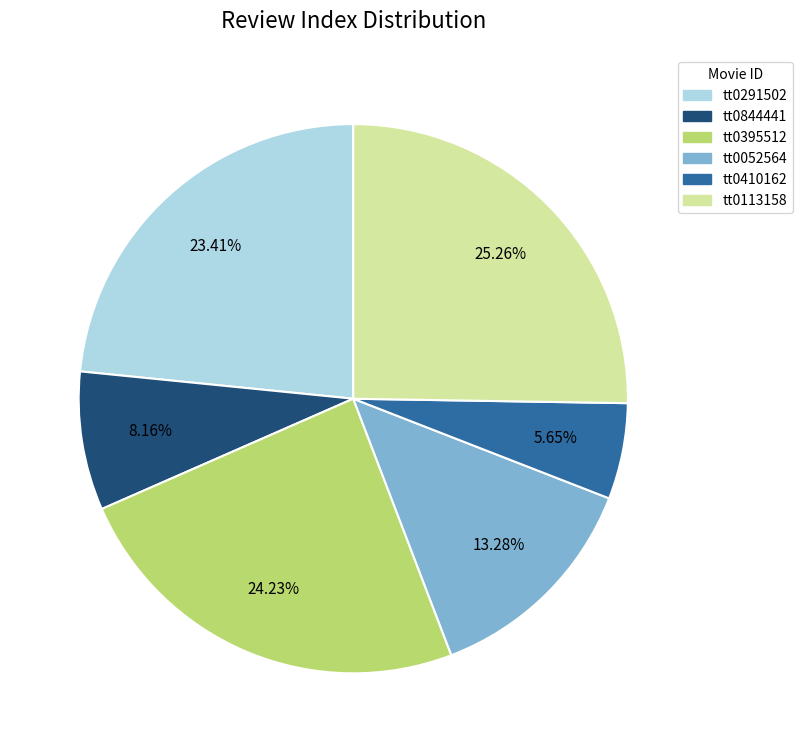

Do tt0113158 and tt0395512 together represent more than half of the pie?

No